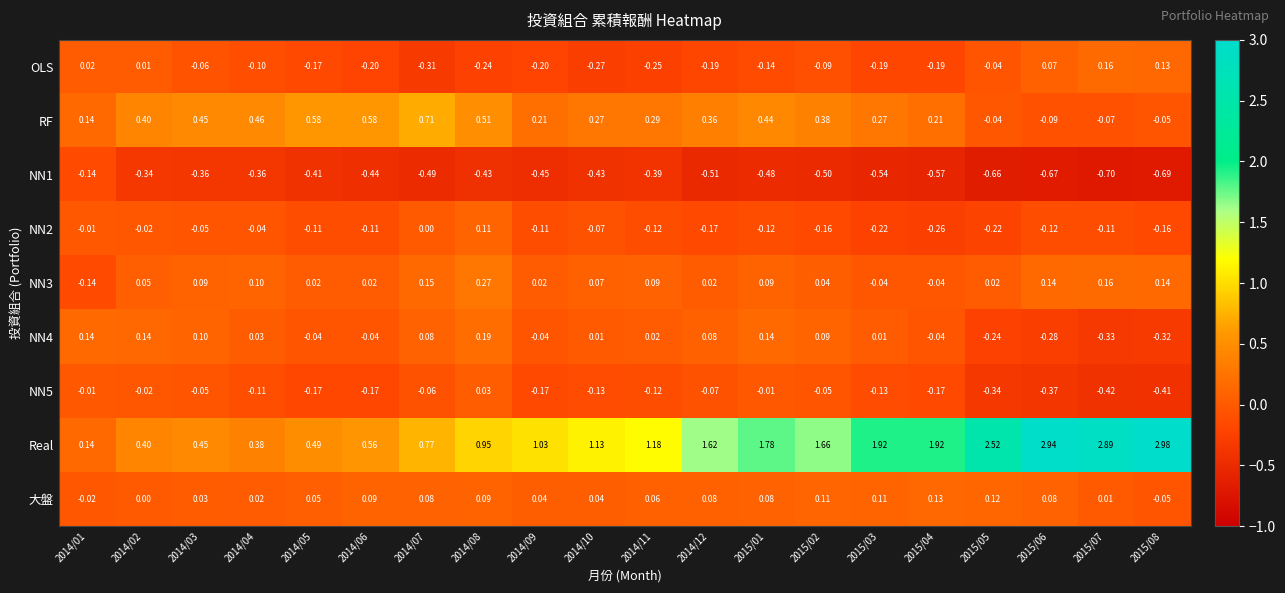

How many data points does each series have?

20